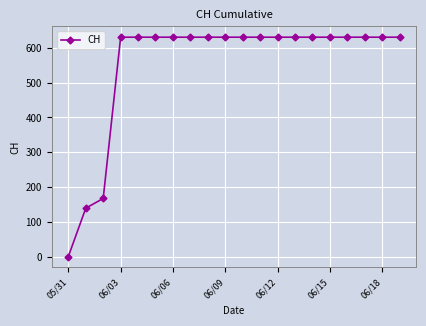

What is the greatest value displayed?

631